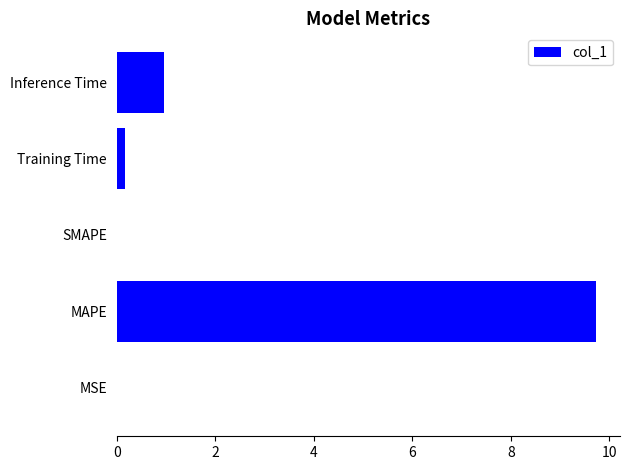

At which category does the chart reach its peak across all series?

MAPE